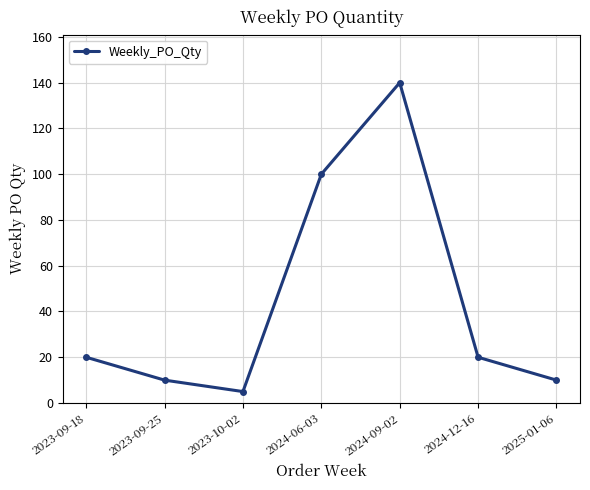

What is the sum of the values at 2024-06-03 and 2024-12-16?

120